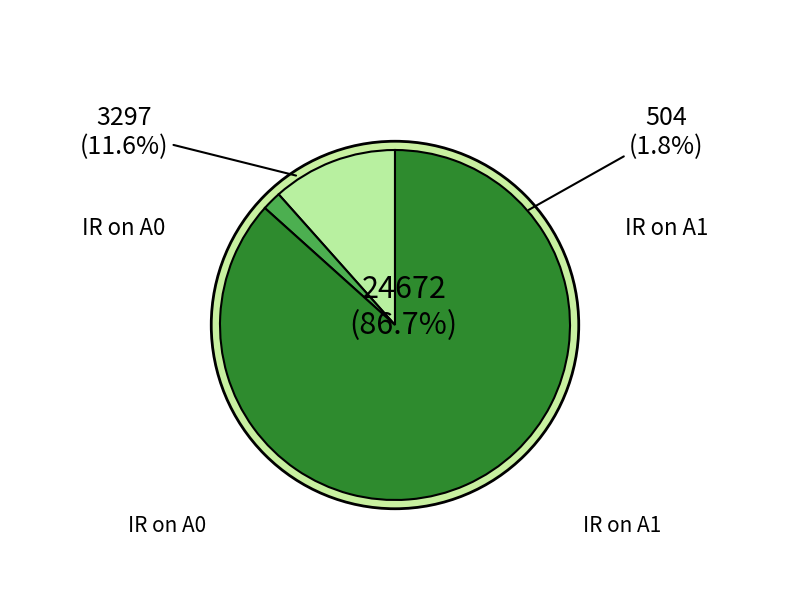

Which slice is the smallest?

IR on A1